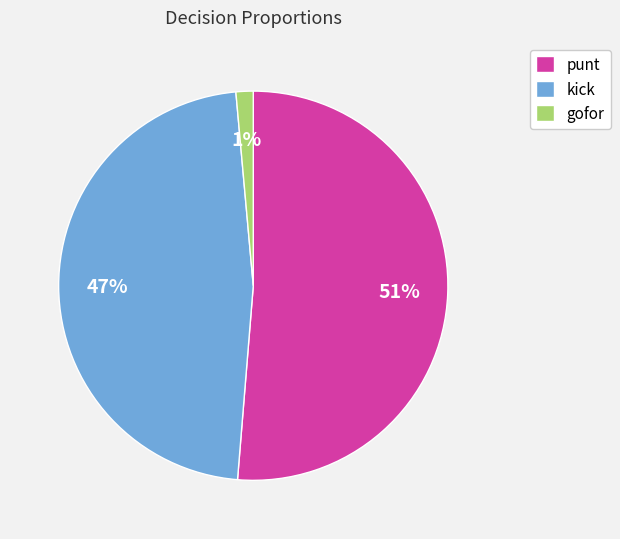

What is the ratio of the value at kick to the value at punt?

0.9